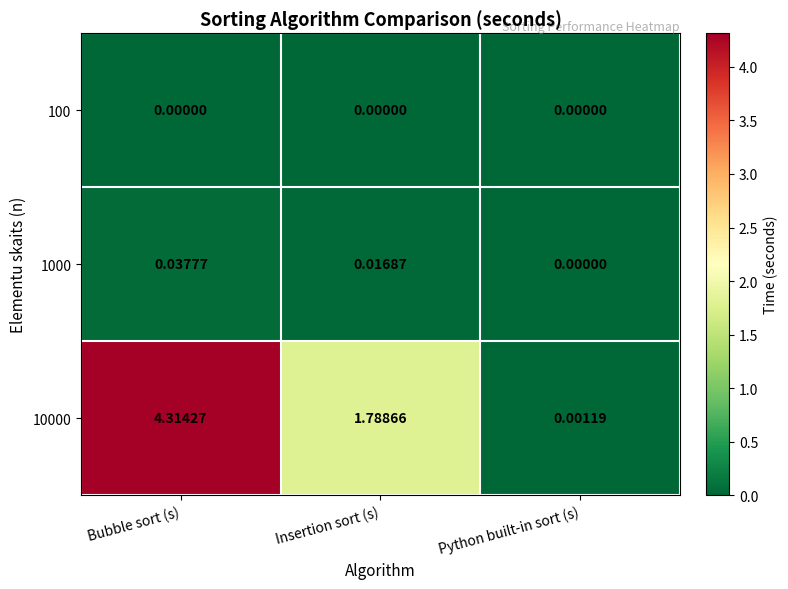

What is the total value across all series at Bubble sort (s)?

4.4